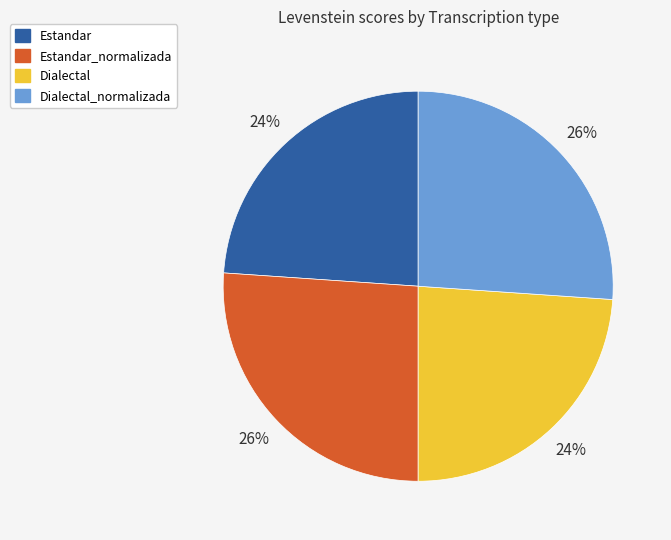

To the nearest percent, what is the average slice percentage?

25%